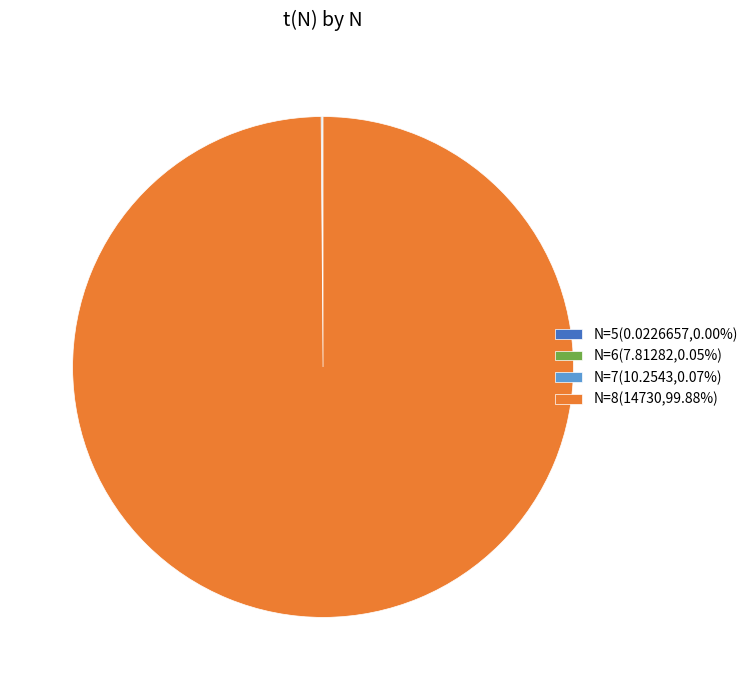

Is N=8(14730,99.88%) the majority of the pie?

Yes